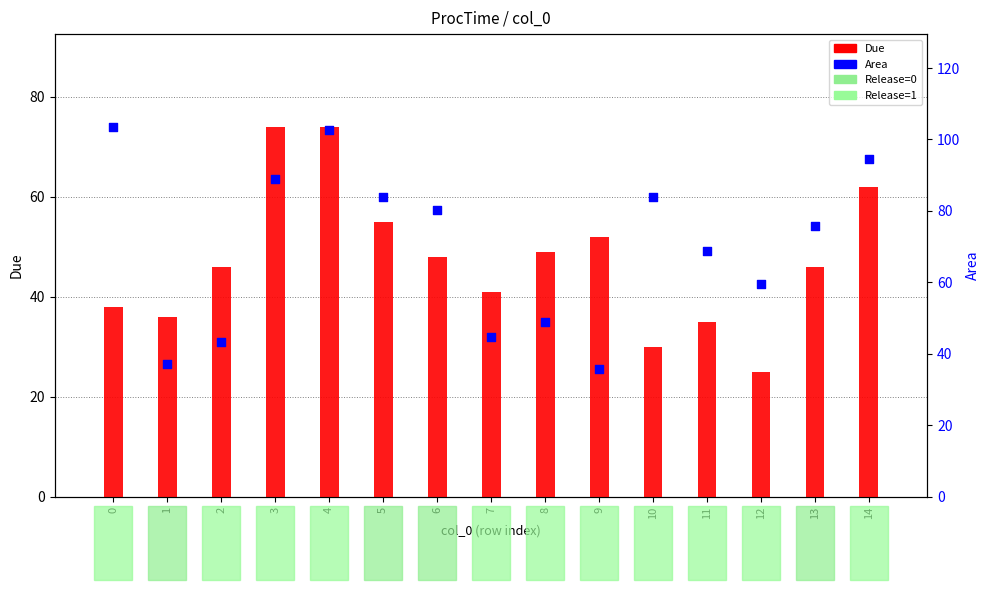

What are all the series names shown in the legend?

Due, Area